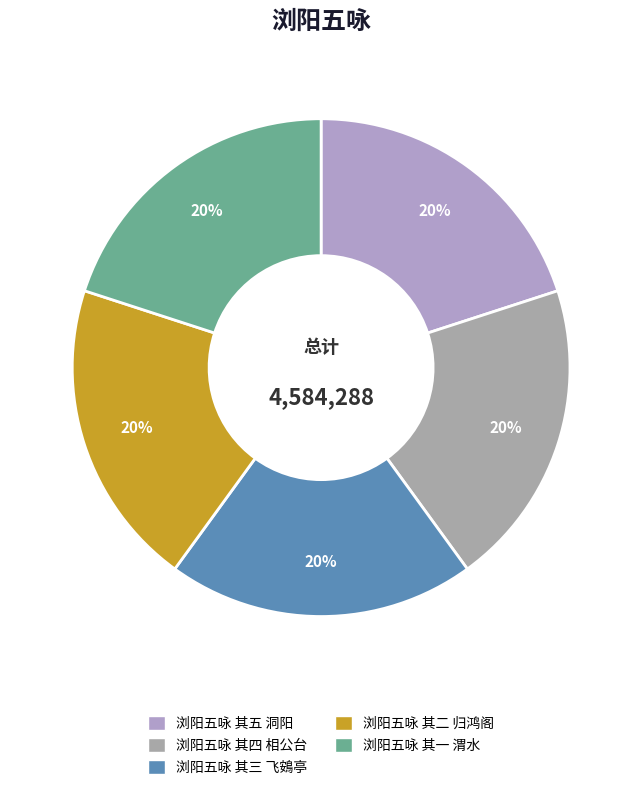

To the nearest percent, what is the combined percentage of 浏阳五咏 其二 归鸿阁 and 浏阳五咏 其五 洞阳?

40%